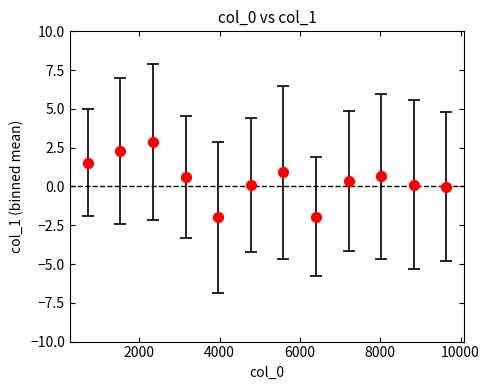

What is the average Y value?

0.5